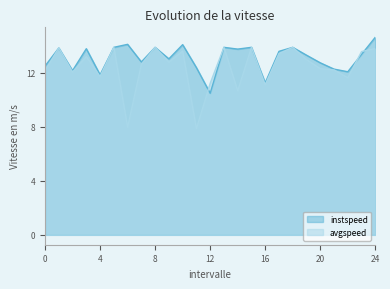

How many times do instspeed and avgspeed cross each other?

5